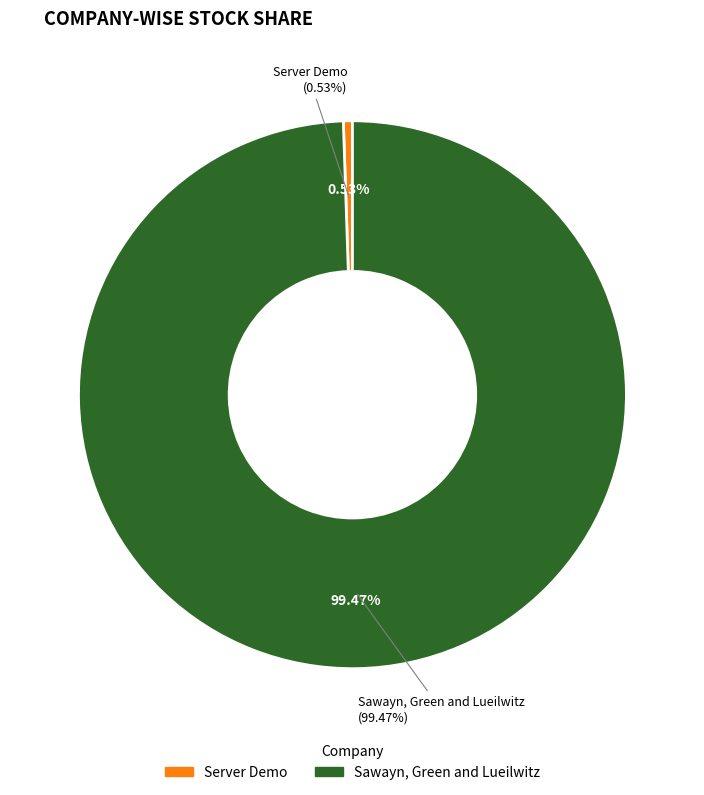

Which category has the biggest portion of the pie?

Sawayn, Green and Lueilwitz